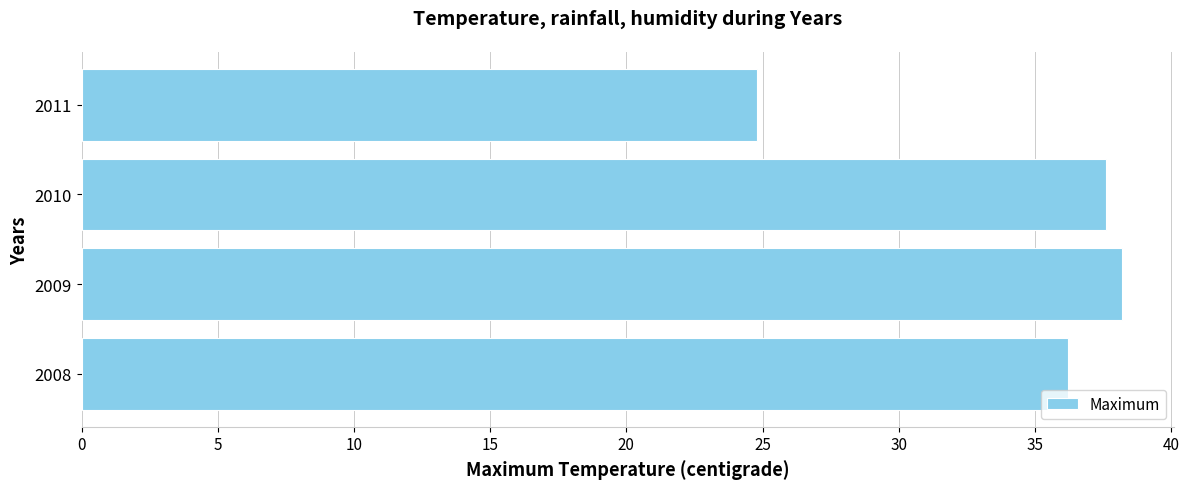

What value does the data have at 2008?

36.2